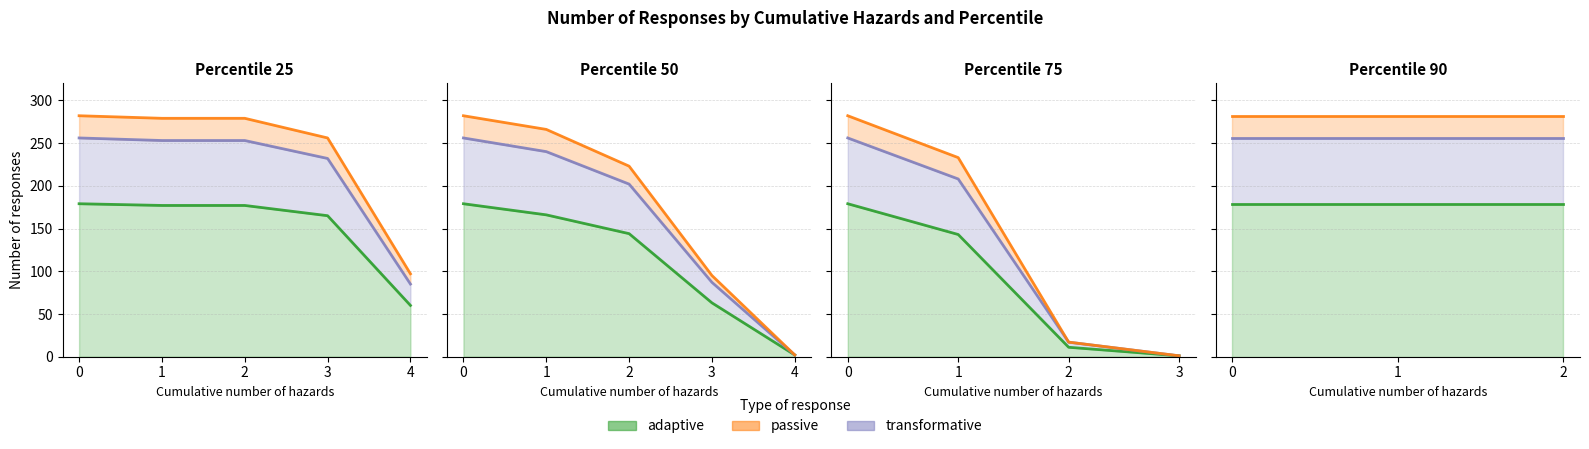

True or false: transformative and adaptive intersect in this chart.

False